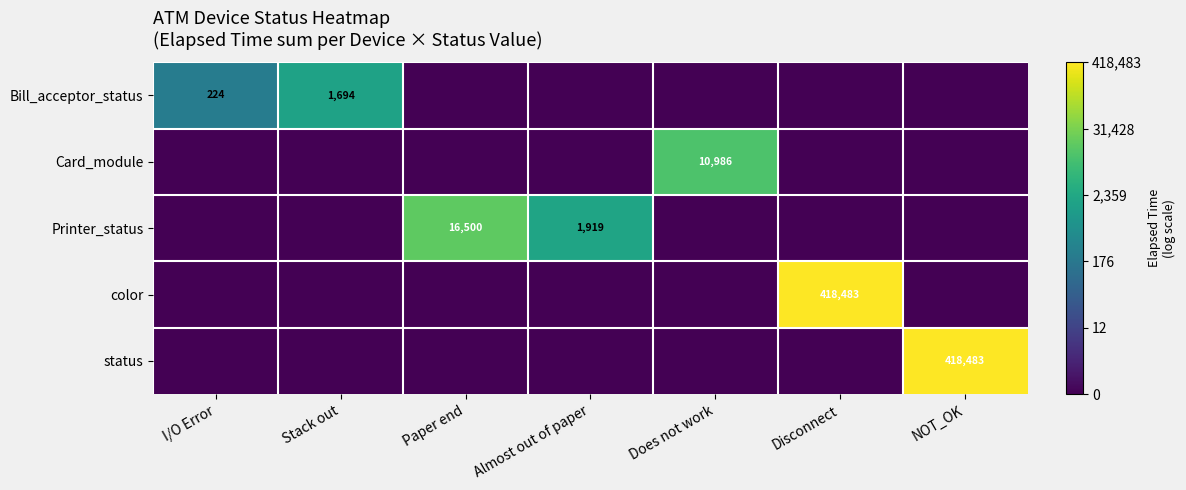

Is it true that Bill_acceptor_status equals 609 at Stack out?

False